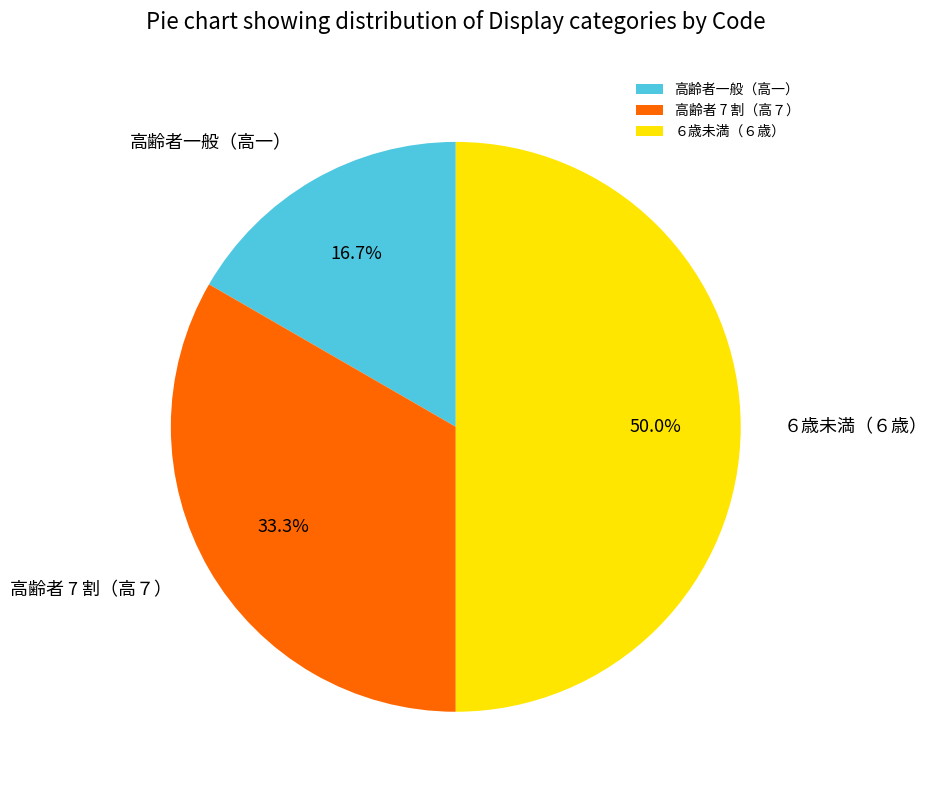

How many segments does this pie chart have?

3